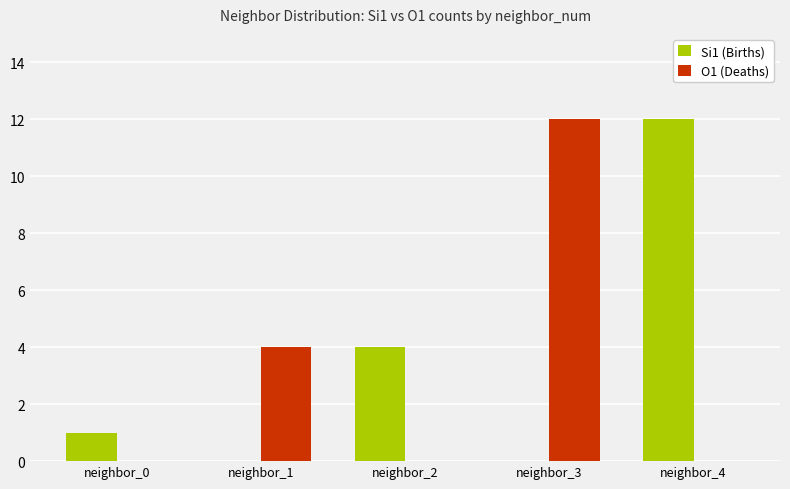

Reading left to right, list all the values displayed in this chart.

Si1 (Births): neighbor_0=1	neighbor_1=0	neighbor_2=4	neighbor_3=0	neighbor_4=12
O1 (Deaths): neighbor_0=0	neighbor_1=4	neighbor_2=0	neighbor_3=12	neighbor_4=0